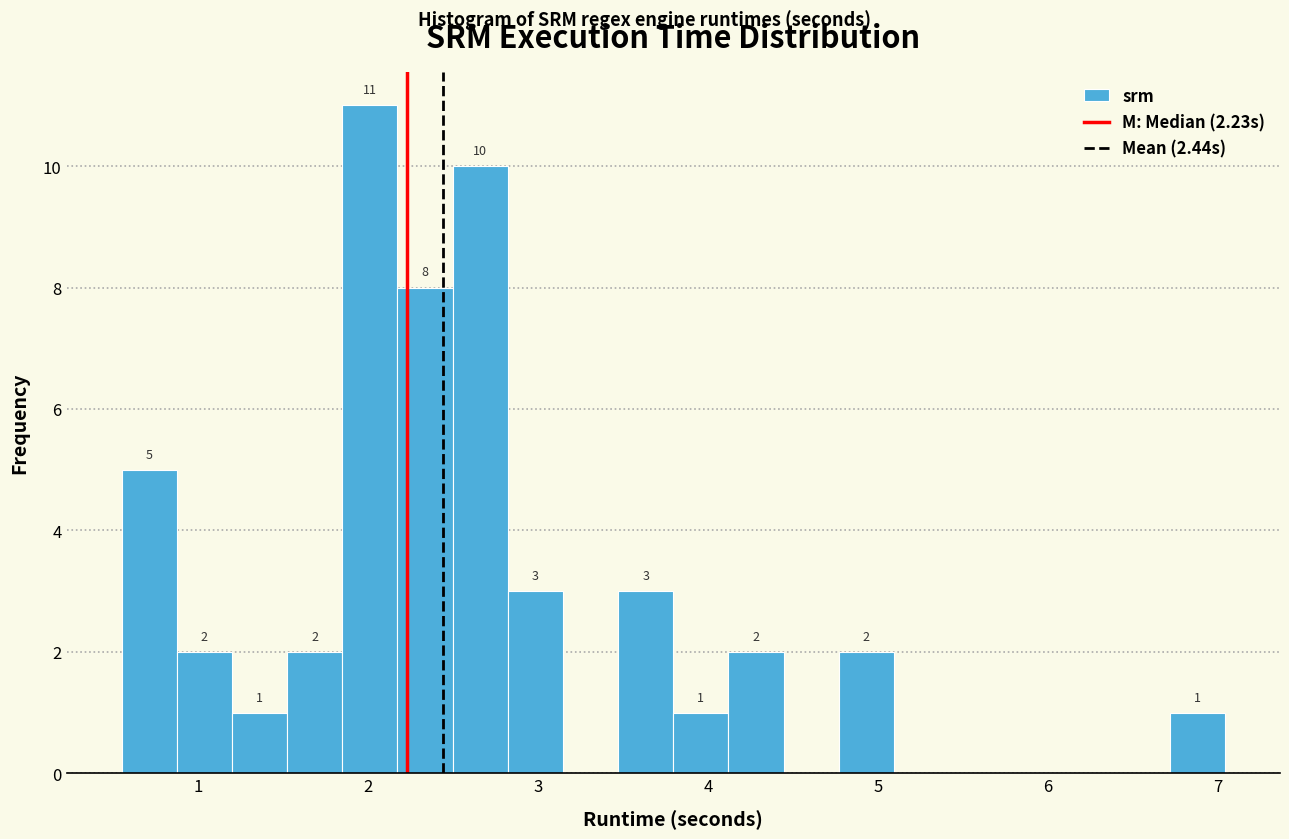

Around what value on the x-axis is the tallest bar? Give the approximate position of its centre, as read against the axis.

2.0